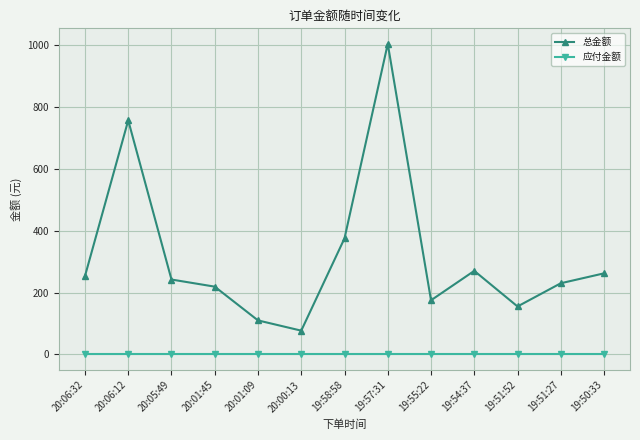

Rank the series at 19:50:33 from highest to lowest value.

总金额, 应付金额